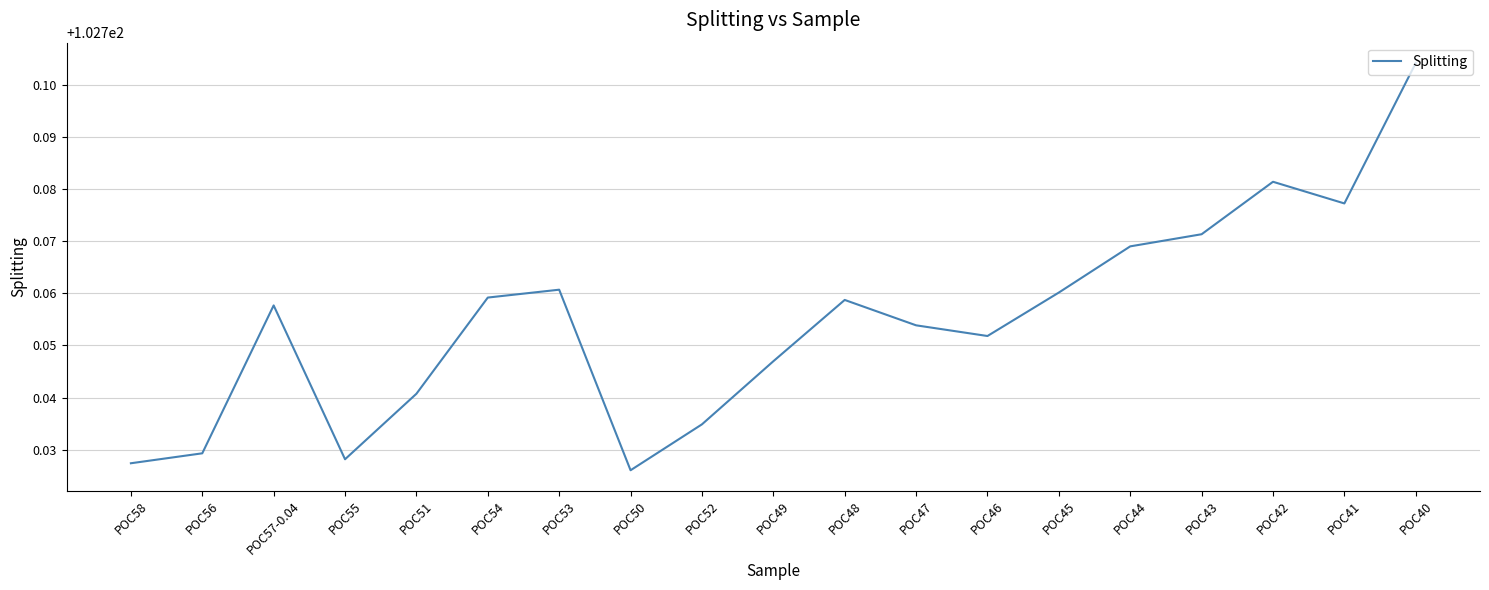

What position from the left is POC50?

8